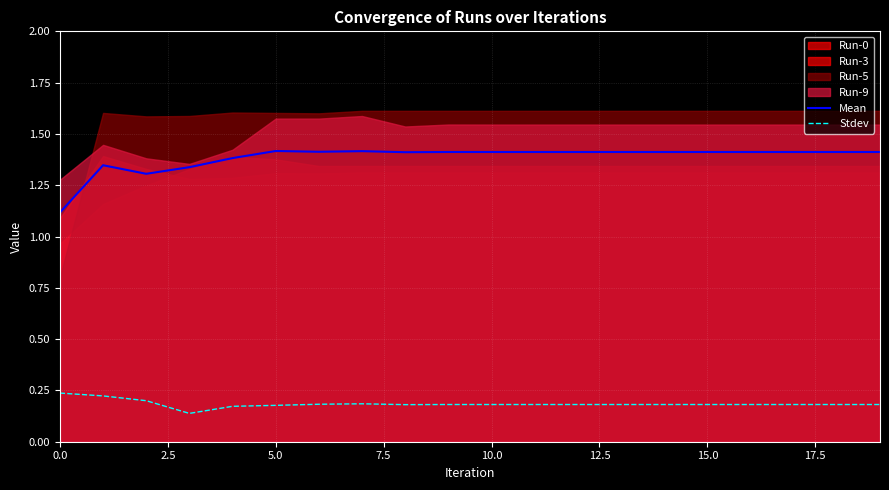

In Stdev, how many points are lower than both neighbors (excluding endpoints)?

2